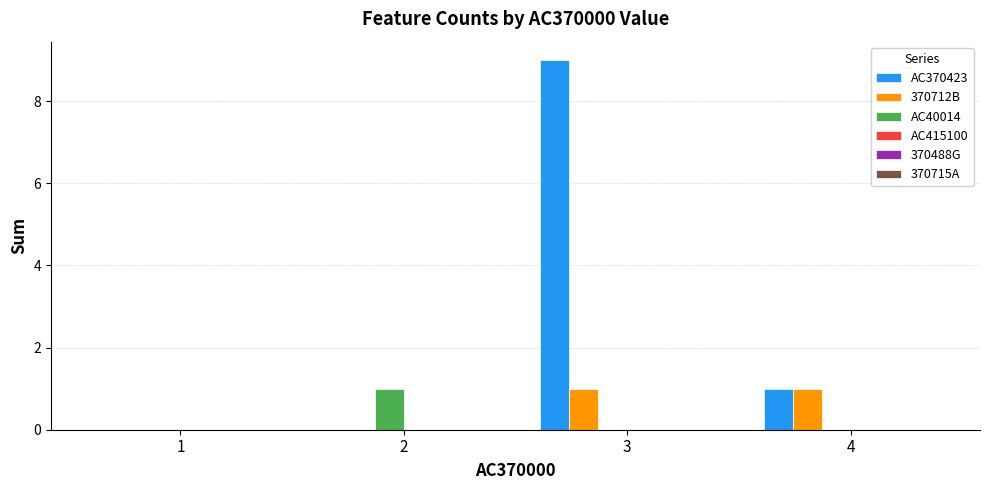

What is the sum of all AC40014 values?

1